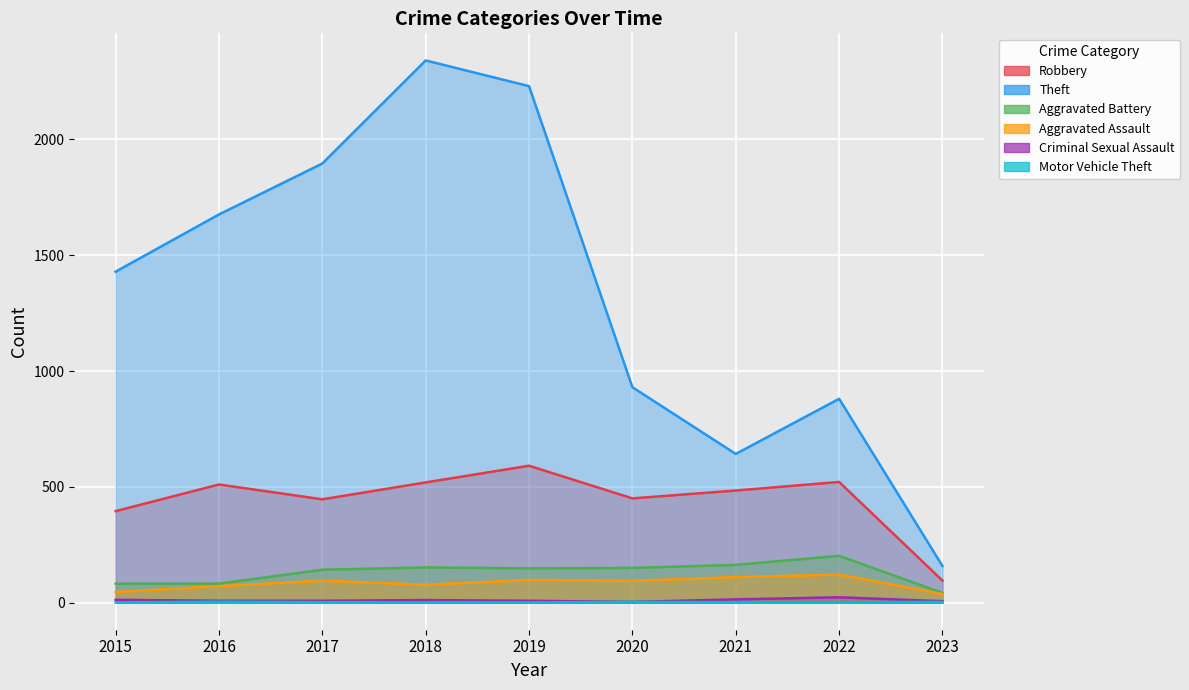

What is the highest value of the Aggravated Assault series?

121